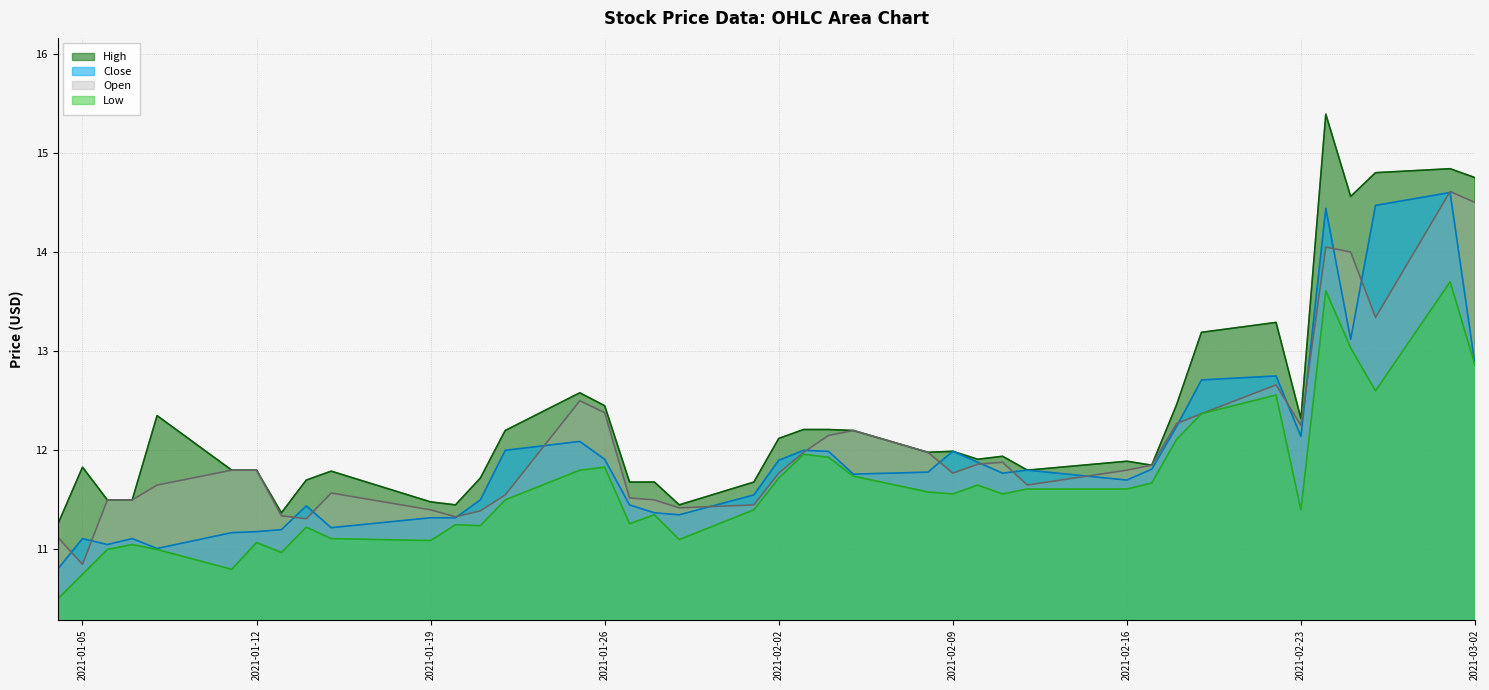

Is it true that Open equals 4.0 at 2021-01-12?

False